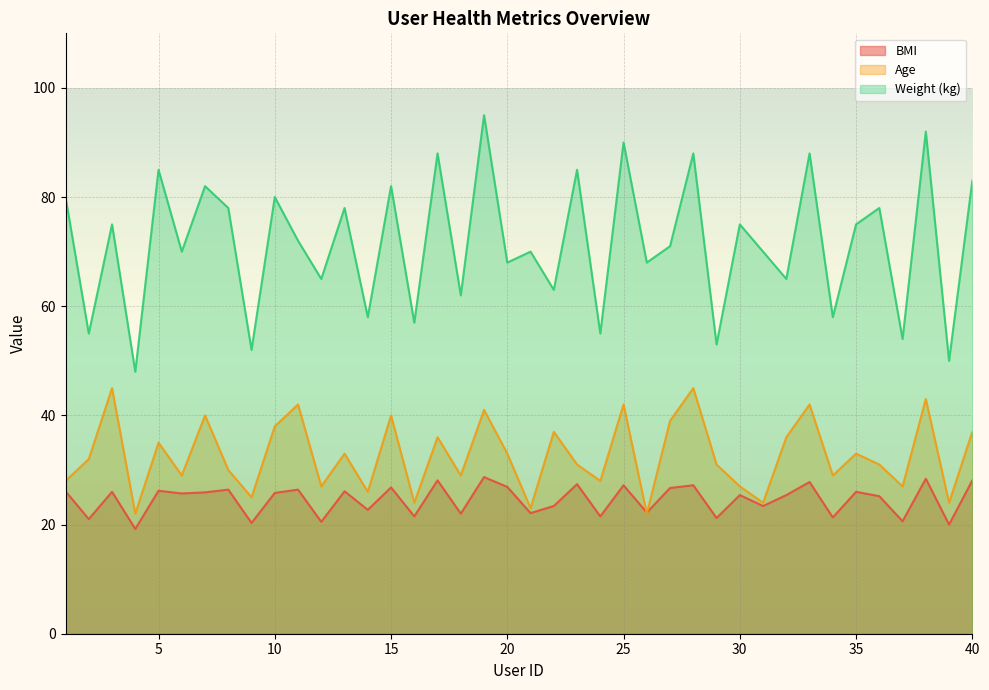

Rank the series by their average value, from lowest to highest.

BMI, Age, Weight (kg)